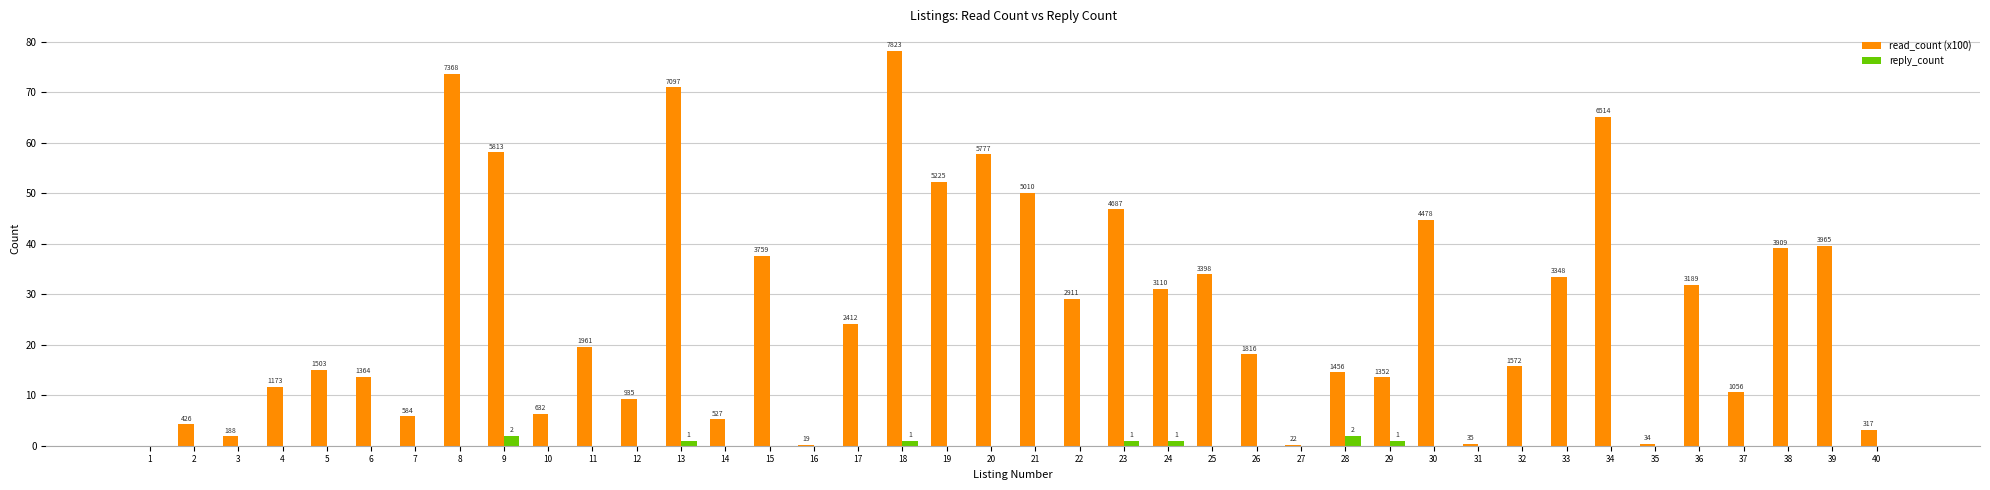

At how many categories does at least one series exceed 2?

34